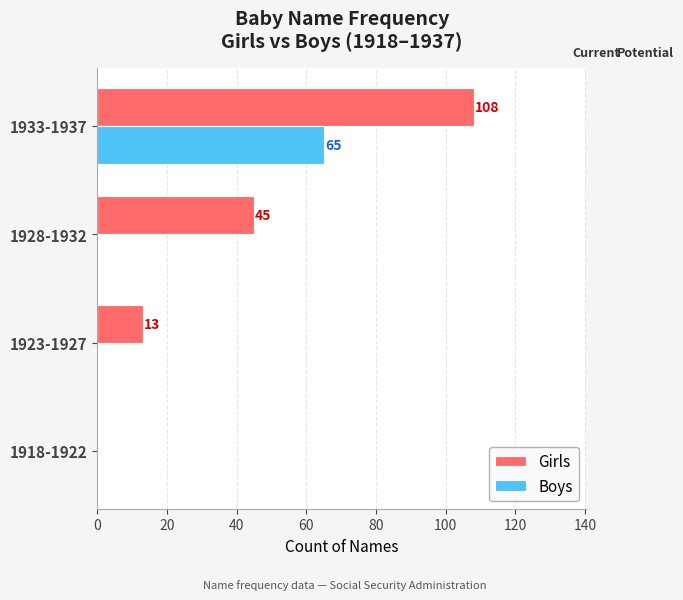

What are all the series names shown in the legend?

Girls, Boys